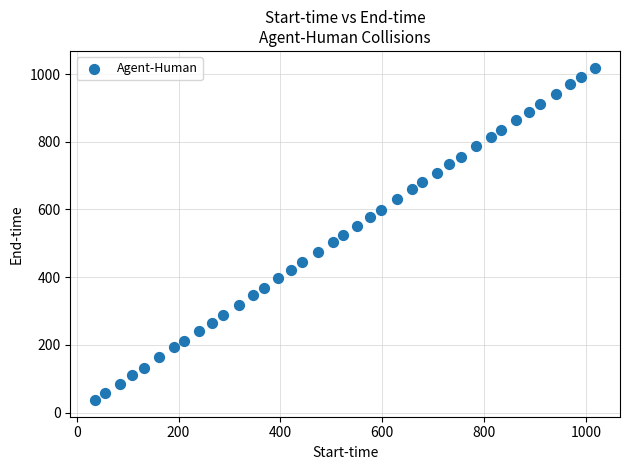

What is the range of Y values (max minus min)?

982.4